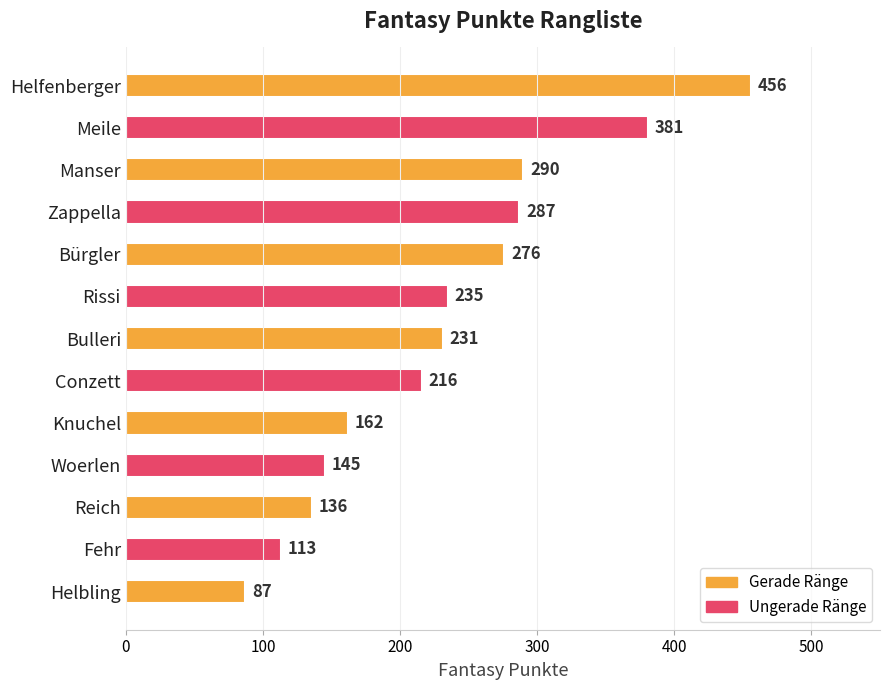

How many series are shown in this chart?

1